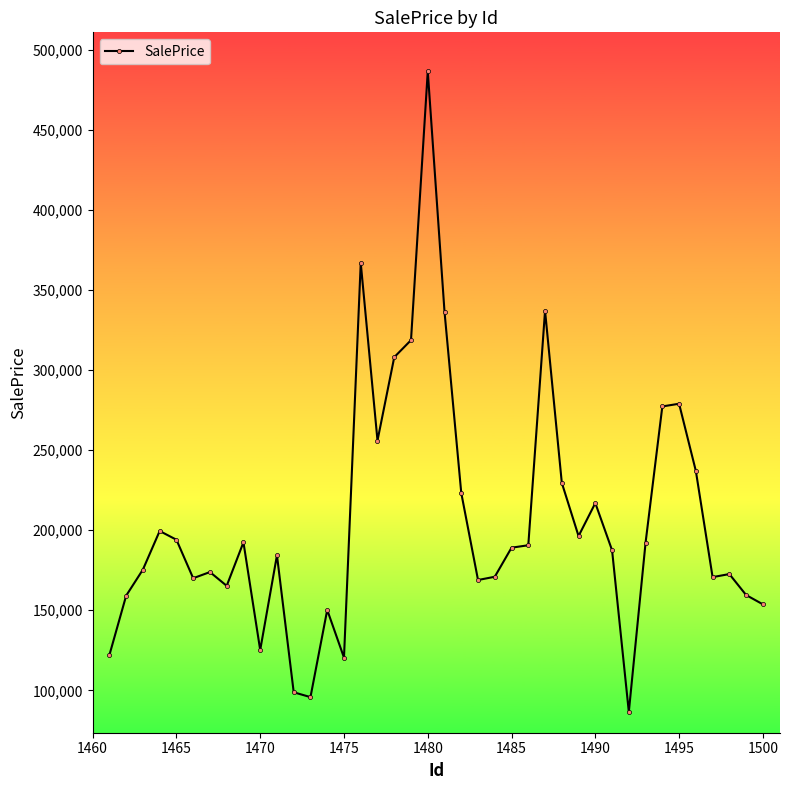

What is the difference between the second highest and minimum values?

280378.2